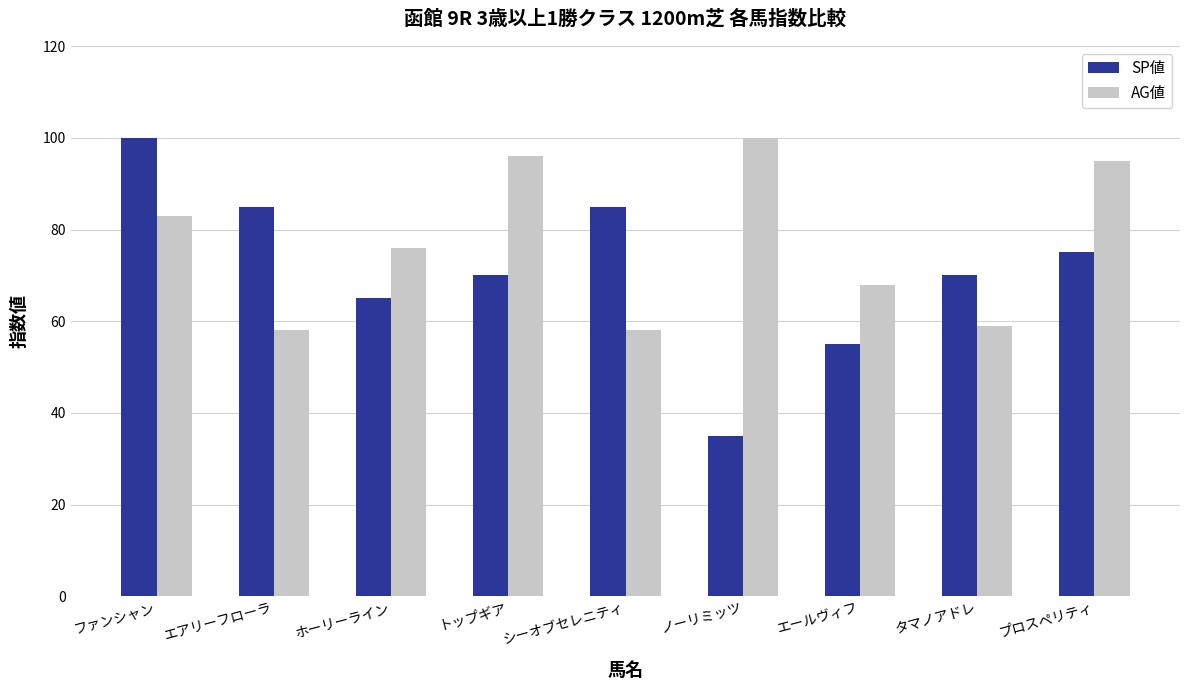

Between トップギア and プロスペリティ, which series saw the biggest shift?

SP値